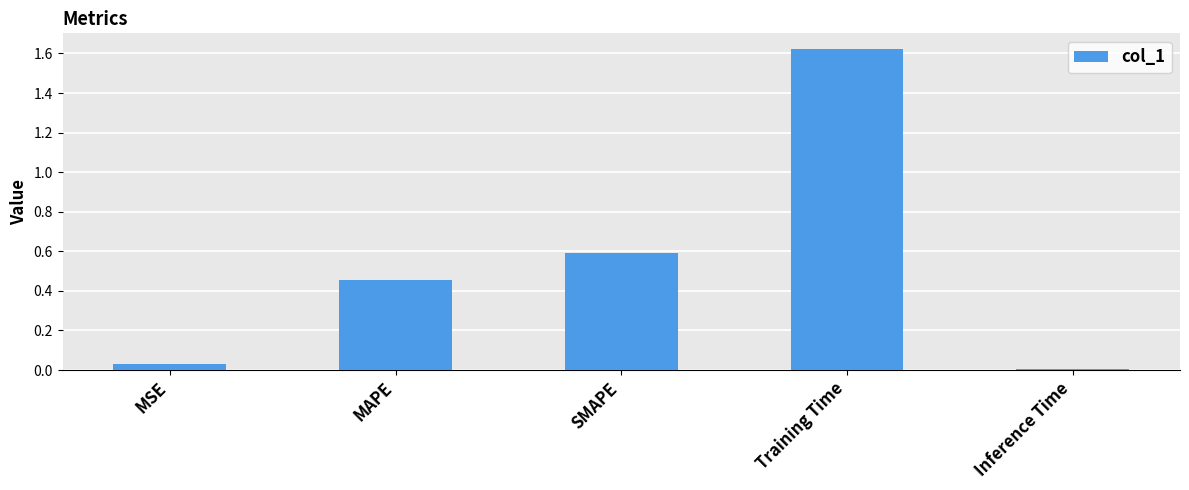

The value at MSE is 0.0. True or false?

True